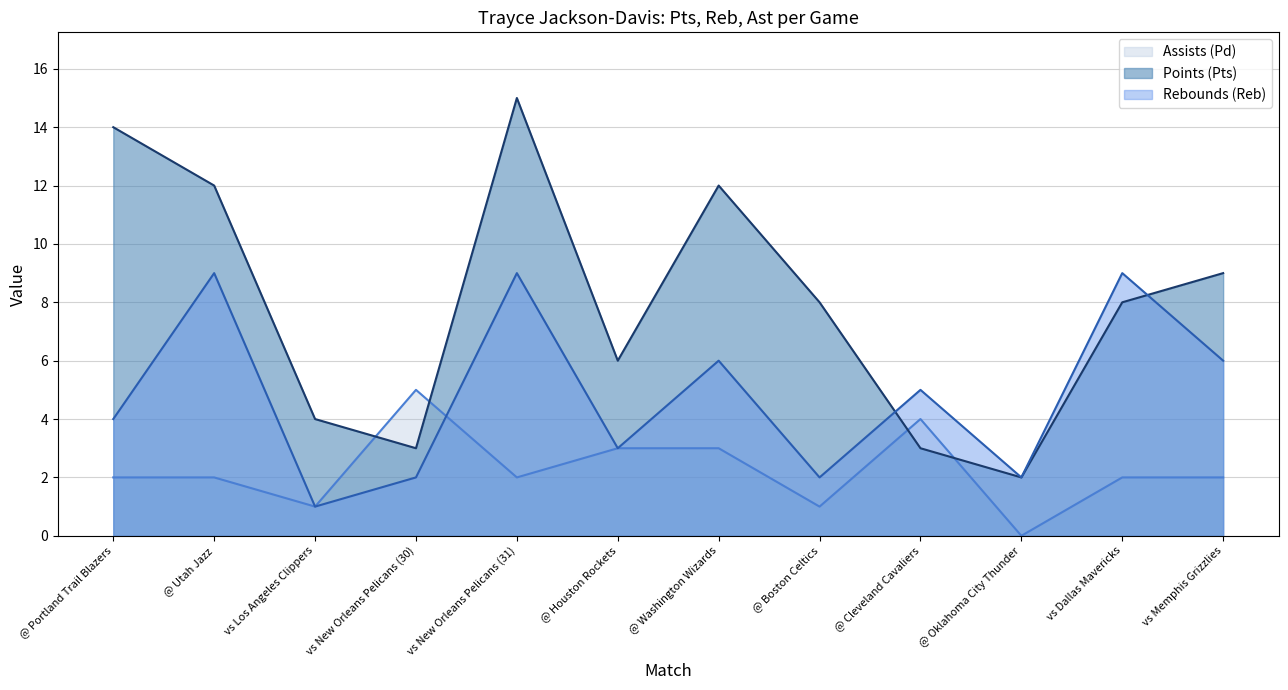

The value of Rebounds (Reb) at vs Los Angeles Clippers is 1. True or false?

True